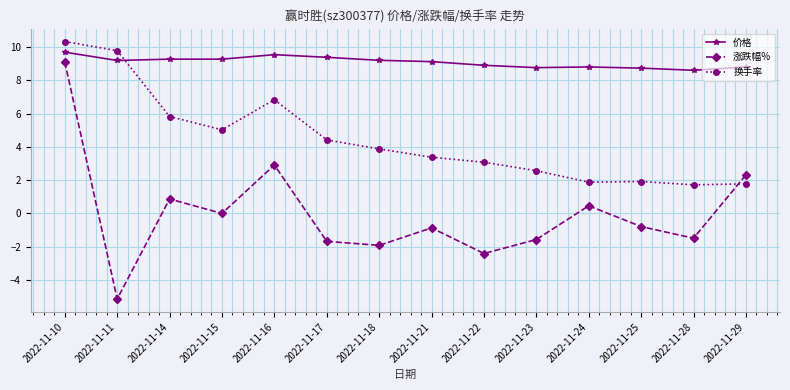

What is the value of the 换手率 point at the 13th from the left?

1.7